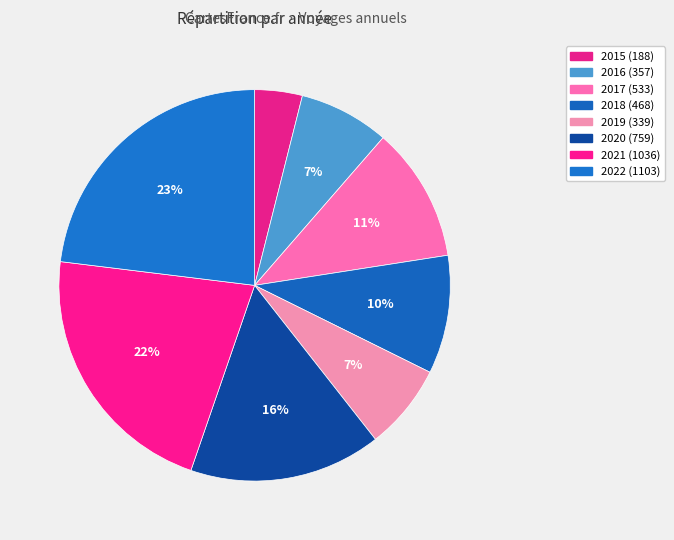

Do 2016 and 2018 together represent more than half of the pie?

No